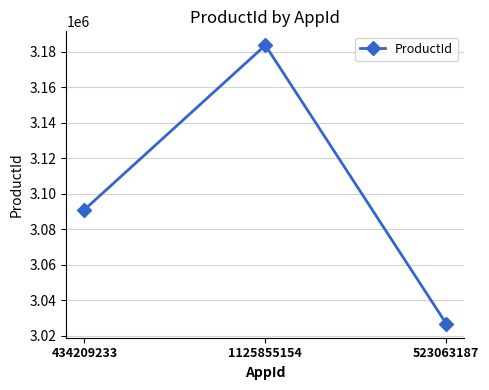

What is the minimum value shown in the chart?

3026654